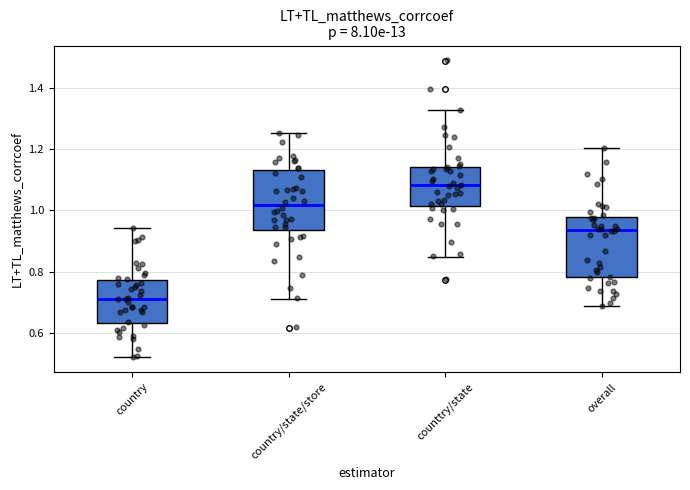

Reading left to right, read every box against the y-axis: the position of its median line, the range the box covers, and the ends of its whiskers. The values are not printed on the chart, so give them approximately, as read against the axis.

country: median 0.72, box 0.64 to 0.78, whiskers 0.52 to 0.94
country/state/store: median 1.02, box 0.94 to 1.12, whiskers 0.72 to 1.26
counttry/state: median 1.08, box 1.02 to 1.14, whiskers 0.84 to 1.32
overall: median 0.94, box 0.78 to 0.98, whiskers 0.68 to 1.20